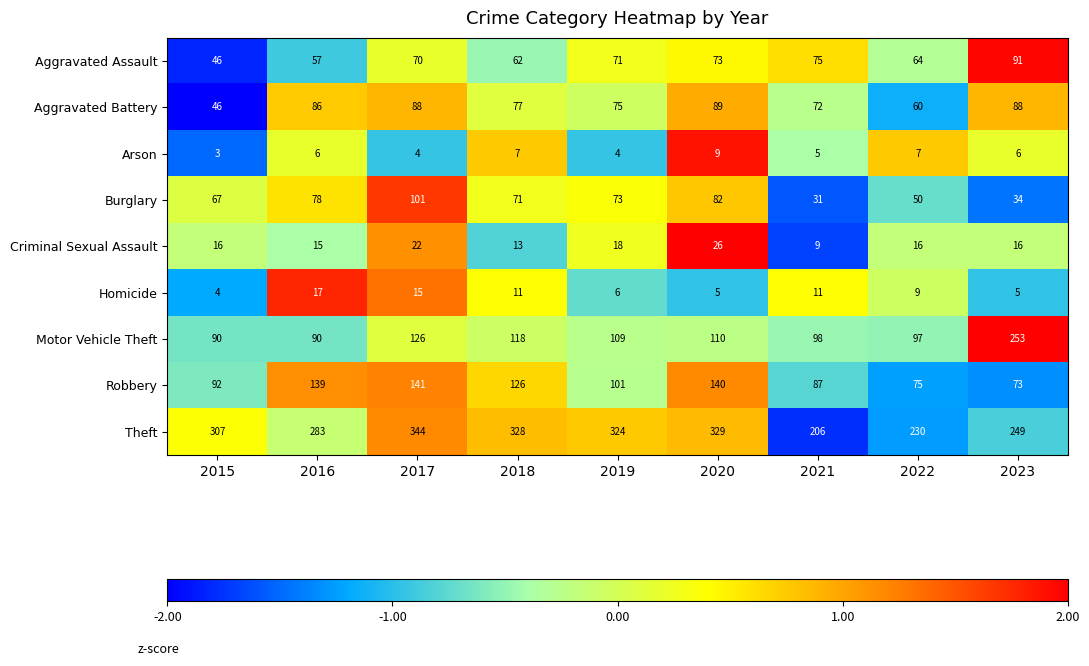

At which label does Aggravated Battery first exceed 77?

2016